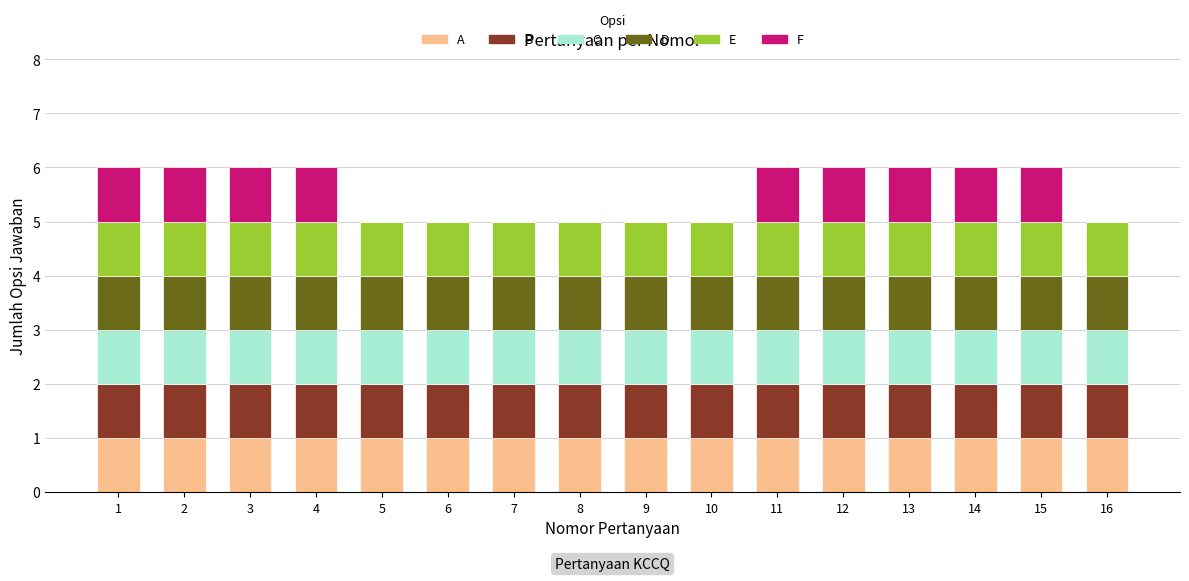

True or false: A has a value of 2 at 9.

False